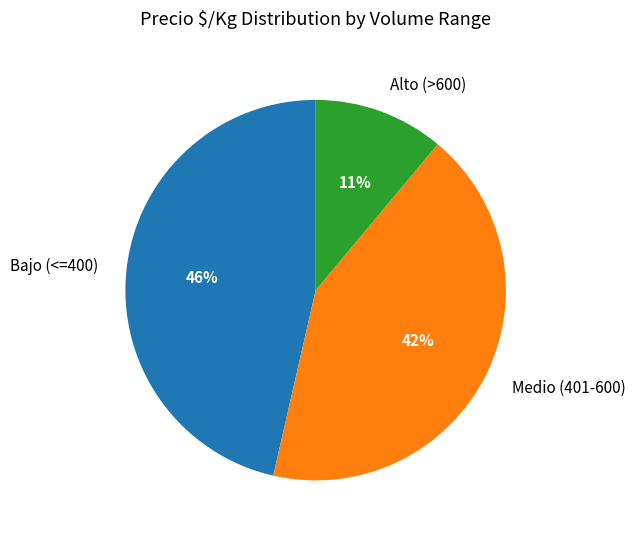

What is the largest slice in the pie chart?

Bajo (<=400)